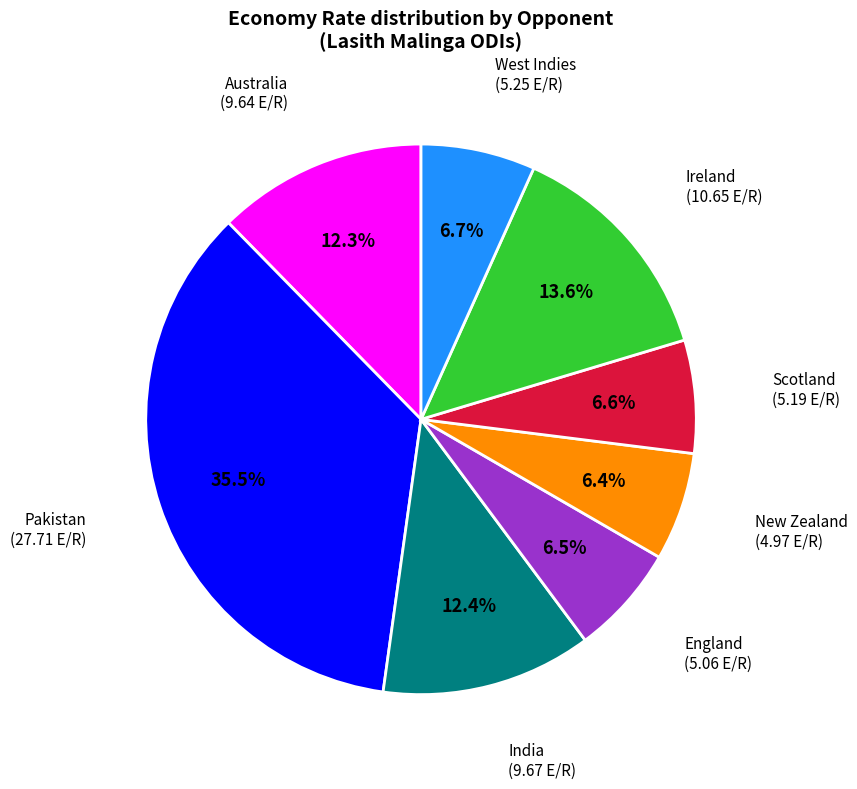

Does any single category account for the majority?

No